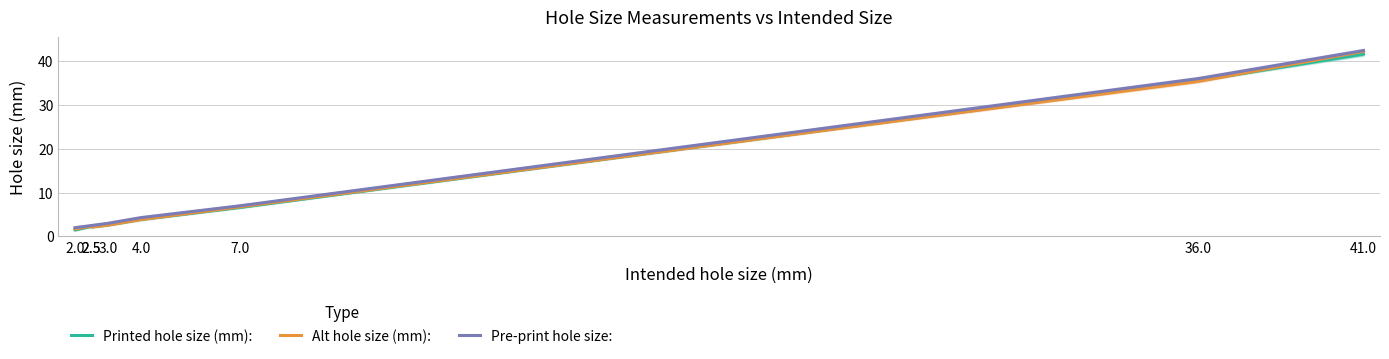

What is the difference between the maximum and second lowest values in the Pre-print hole size: series?

39.9